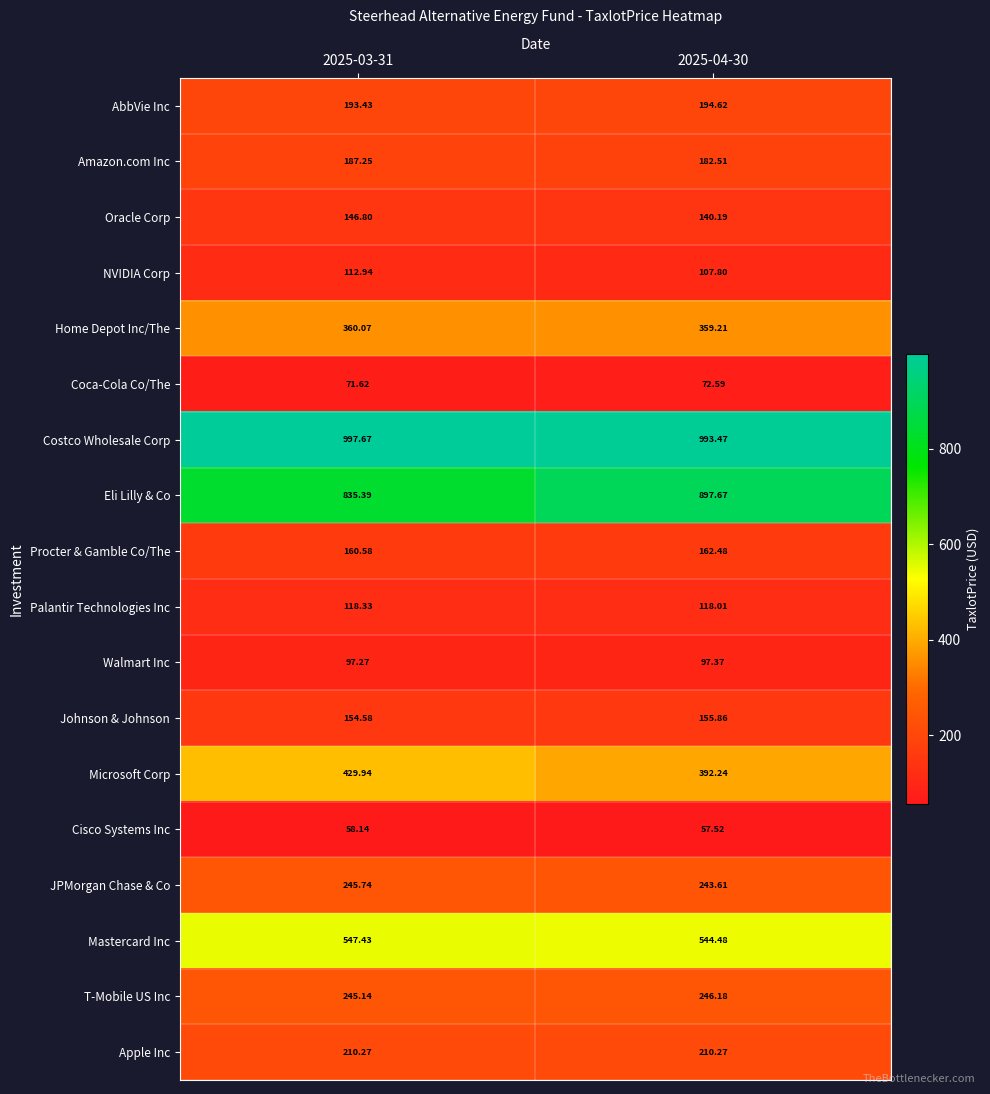

Which series changed the most between 2025-03-31 and 2025-04-30?

Eli Lilly & Co